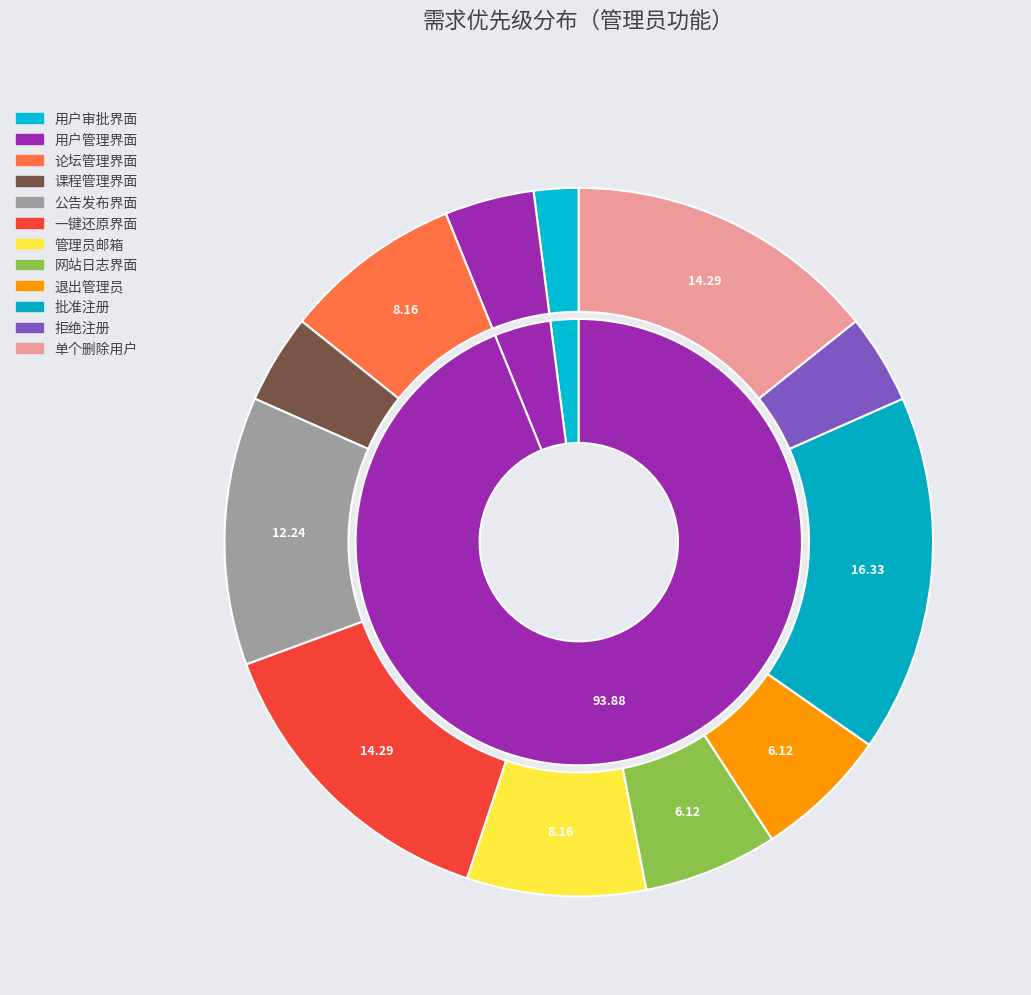

Count the number of slices in the pie.

12